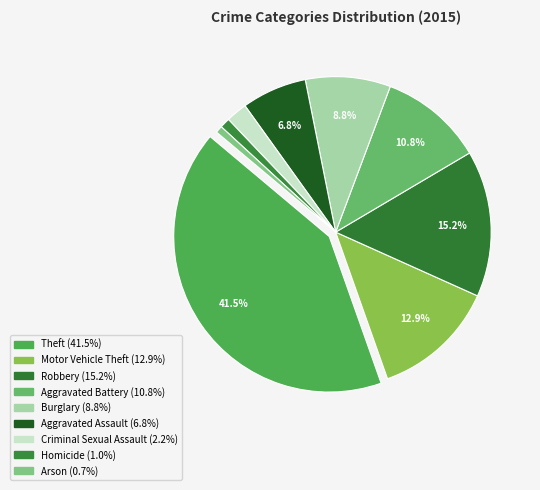

Rank the categories by value from highest to lowest.

Theft, Robbery, Motor Vehicle Theft, Aggravated Battery, Burglary, Aggravated Assault, Criminal Sexual Assault, Homicide, Arson